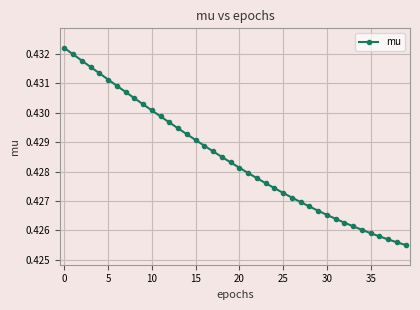

What is the sum of all values?

17.1